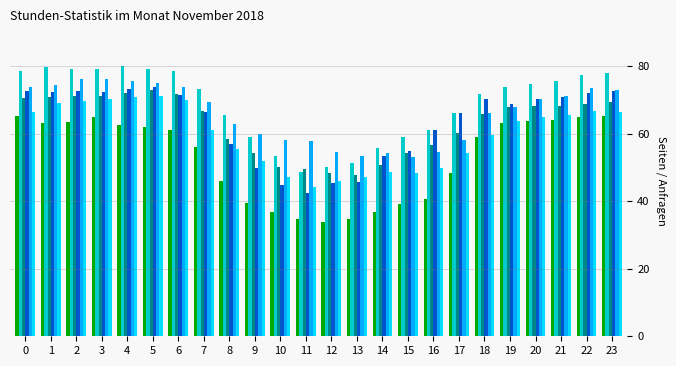

What is the maximum value shown in the chart?

80.0